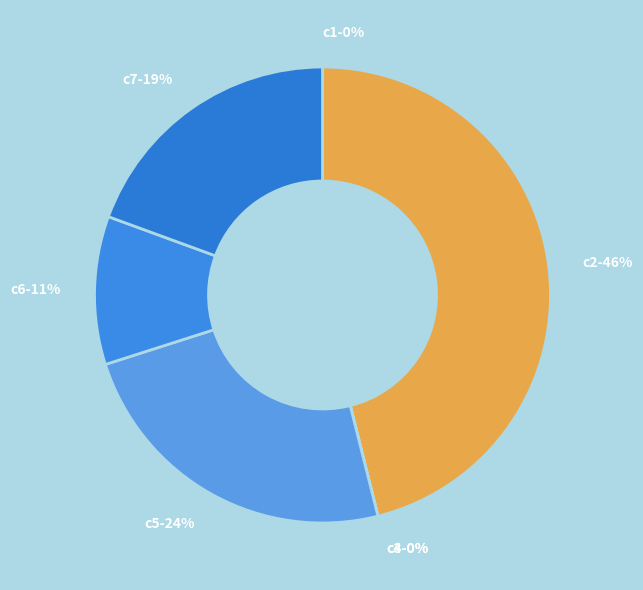

To the nearest percent, what is the combined percentage of c6-11% and c7-19%?

30%